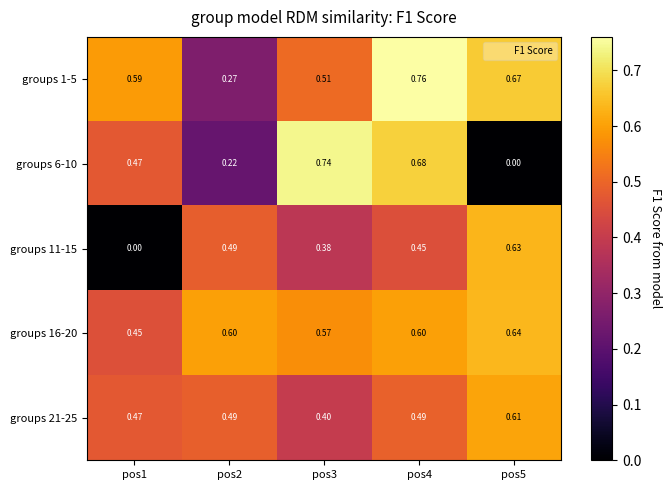

Is the value of groups 11-15 at pos3 greater than the value of groups 6-10 at pos3?

No